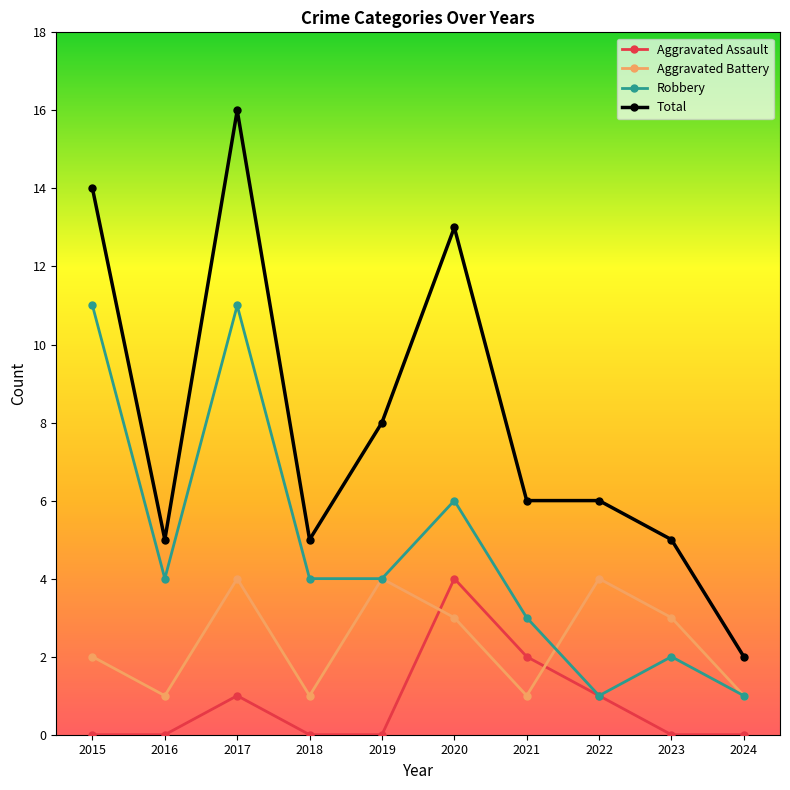

Is the value of Aggravated Battery at 2015 greater than the value of Total at 2021?

No